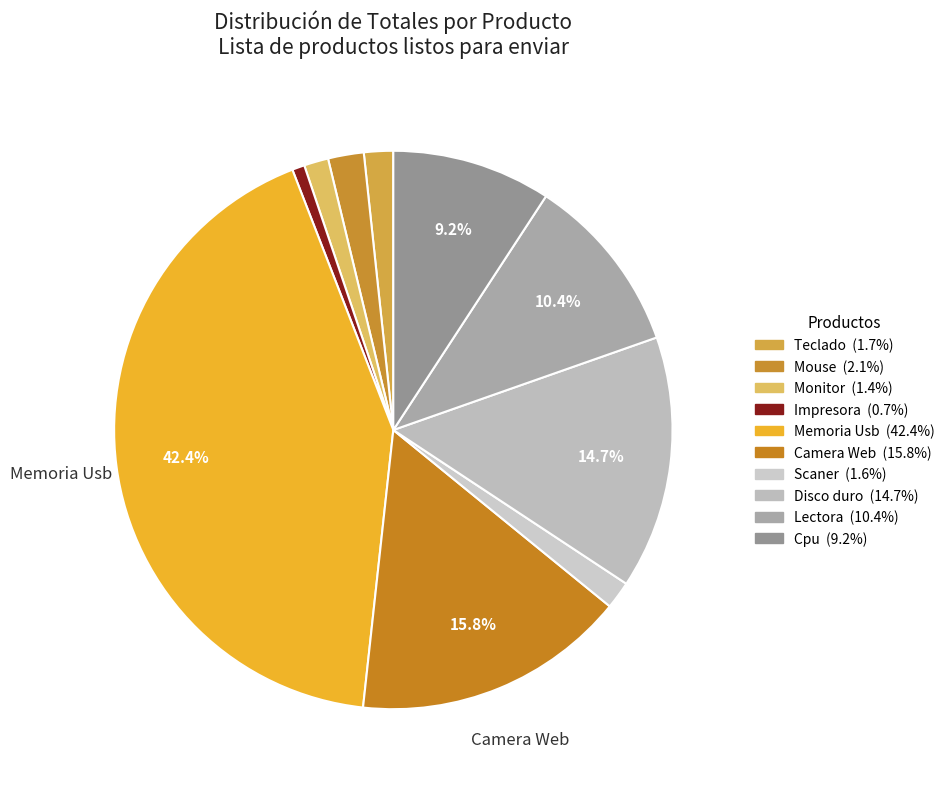

How many segments does this pie chart have?

10